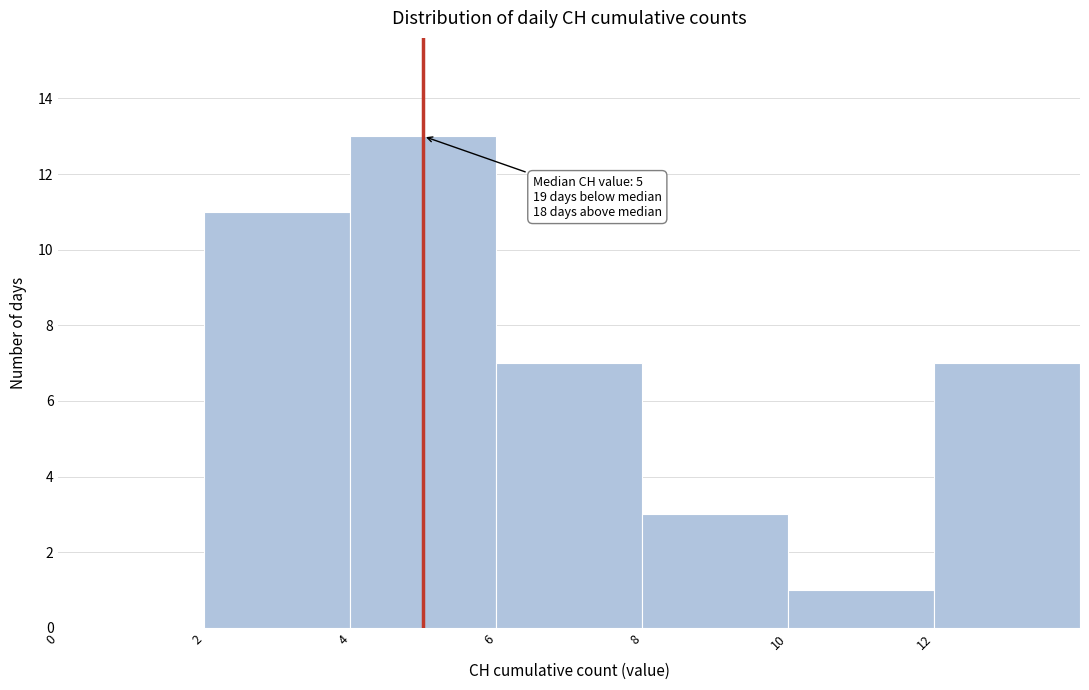

Over which range of the x-axis is the bar tallest?

4 to 6